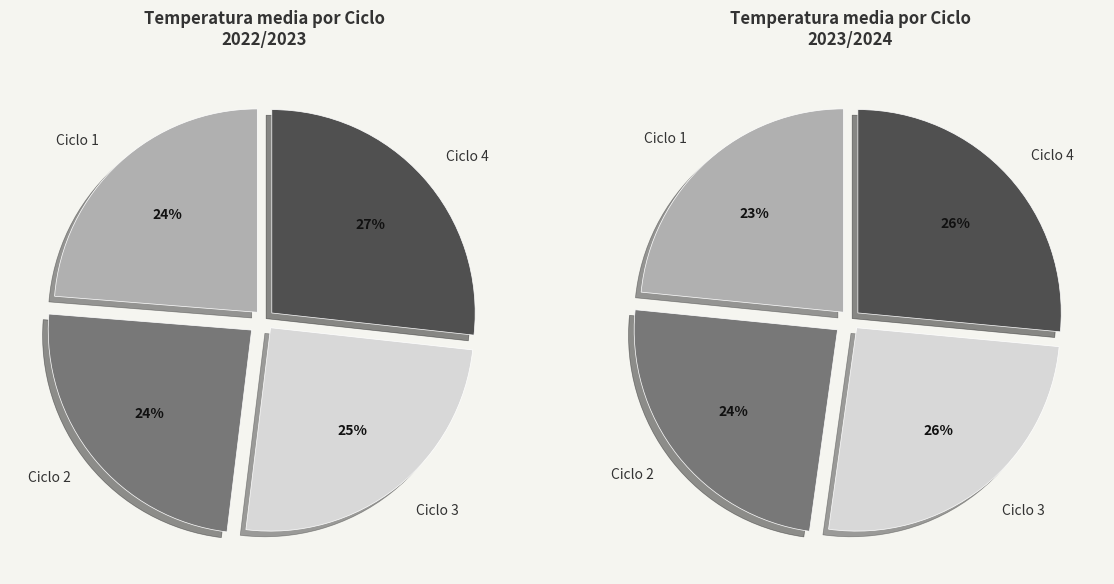

To the nearest percent, what is the difference between the largest and smallest slice percentages?

3%